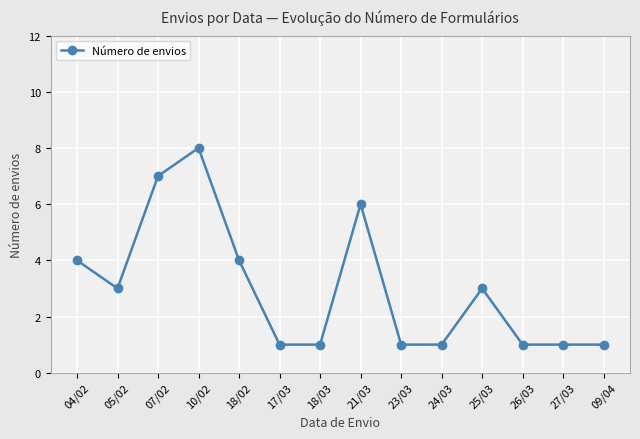

Reading right to left, what are all the values shown in this chart?

1	1	1	3	1	1	6	1	1	4	8	7	3	4